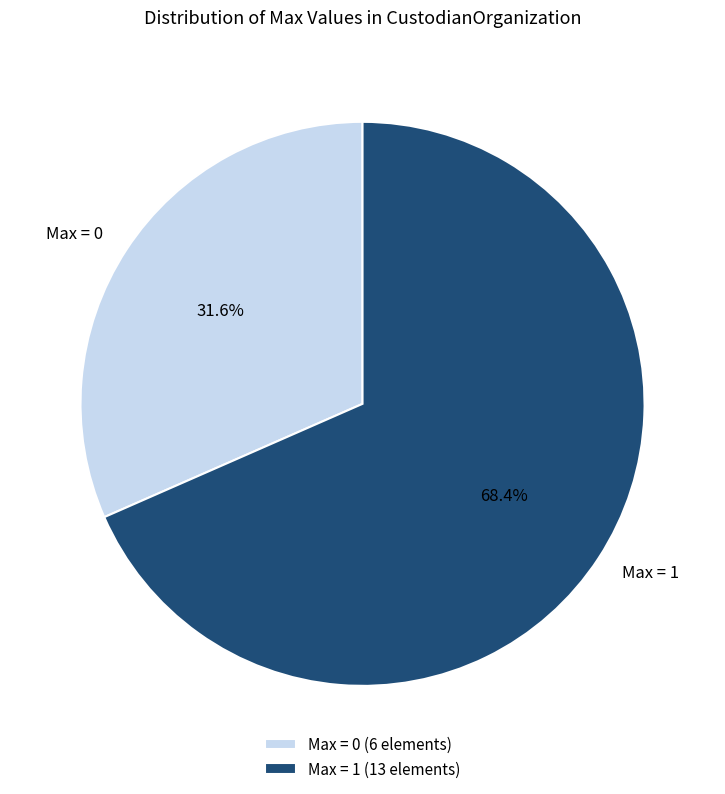

Is there any slice that represents more than half of the pie?

Yes